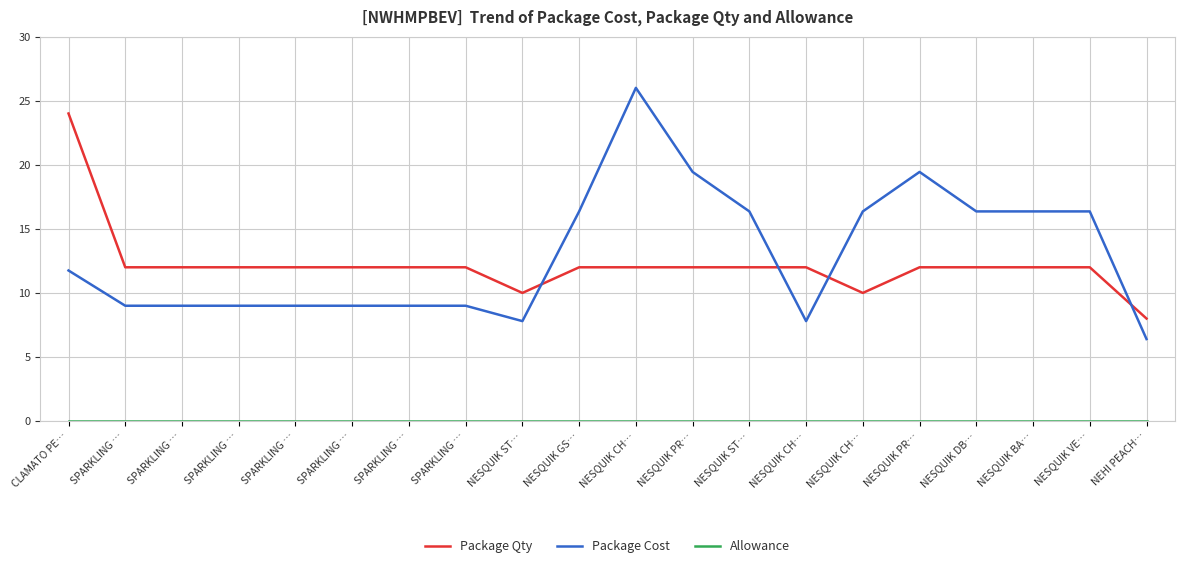

Which category has the lowest value in the Allowance series?

CLAMATO PE…